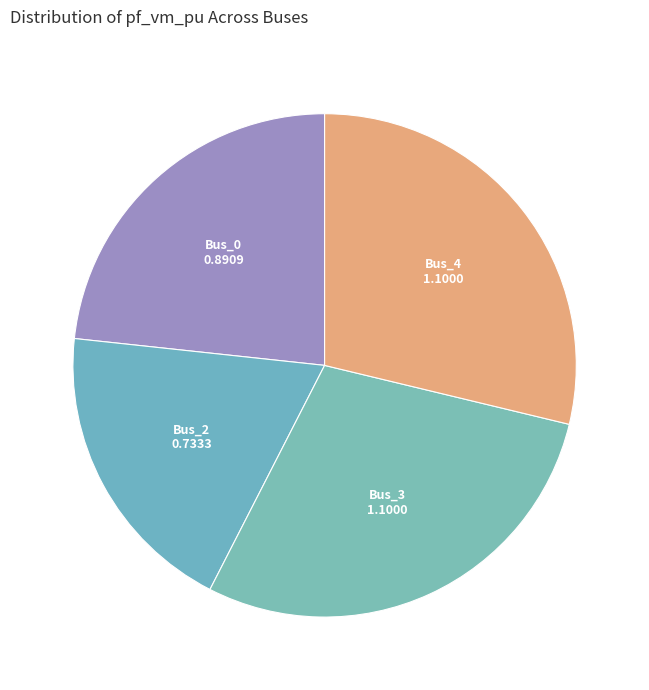

Is Bus_2 the majority of the pie?

No